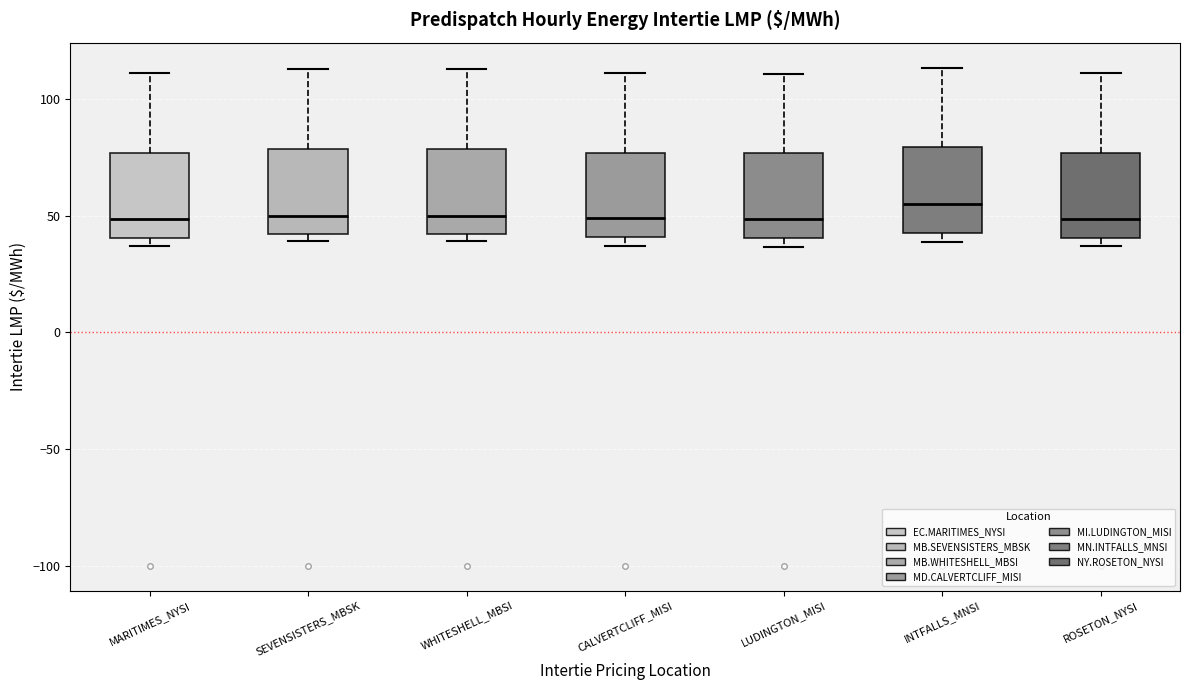

Reading left to right, transcribe this box plot: for each box, give where its median line is, the range the box spans, and where its two whiskers end, as read against the y-axis. The values are not printed on the chart, so give them approximately, as read against the axis.

MARITIMES_NYSI: median 50, box 40 to 75, whiskers 35 to 110
SEVENSISTERS_MBSK: median 50, box 40 to 80, whiskers 40 (just below the box's lower edge) to 115
WHITESHELL_MBSI: median 50, box 40 to 80, whiskers 40 (just below the box's lower edge) to 115
CALVERTCLIFF_MISI: median 50, box 40 to 75, whiskers 35 to 110
LUDINGTON_MISI: median 50, box 40 to 75, whiskers 35 to 110
INTFALLS_MNSI: median 55, box 45 to 80, whiskers 40 to 115
ROSETON_NYSI: median 50, box 40 to 75, whiskers 35 to 110